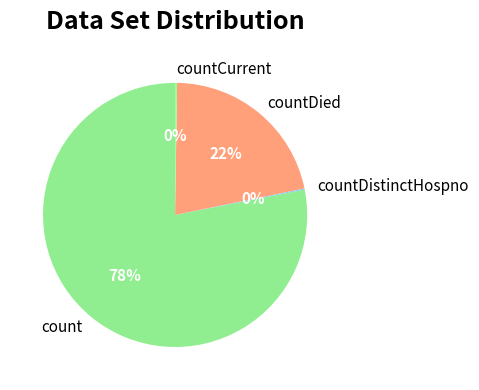

Which category has the biggest portion of the pie?

count